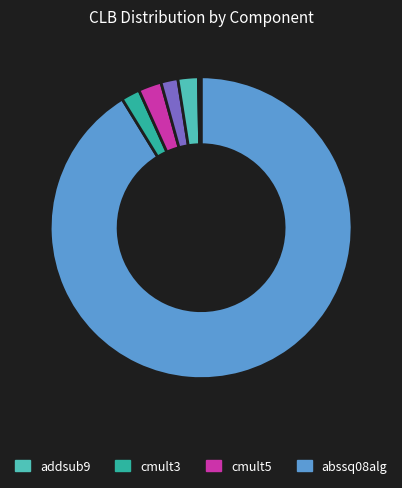

What is the largest slice in the pie chart?

abssq08alg_fixpt8_32